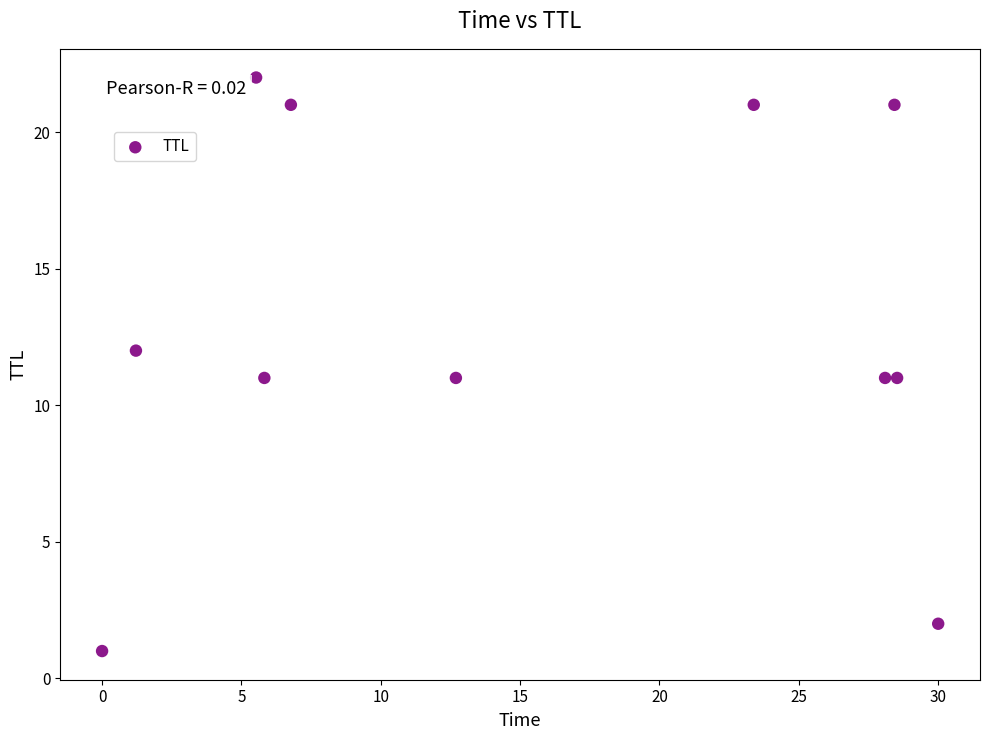

What is the range of Y values (max minus min)?

21